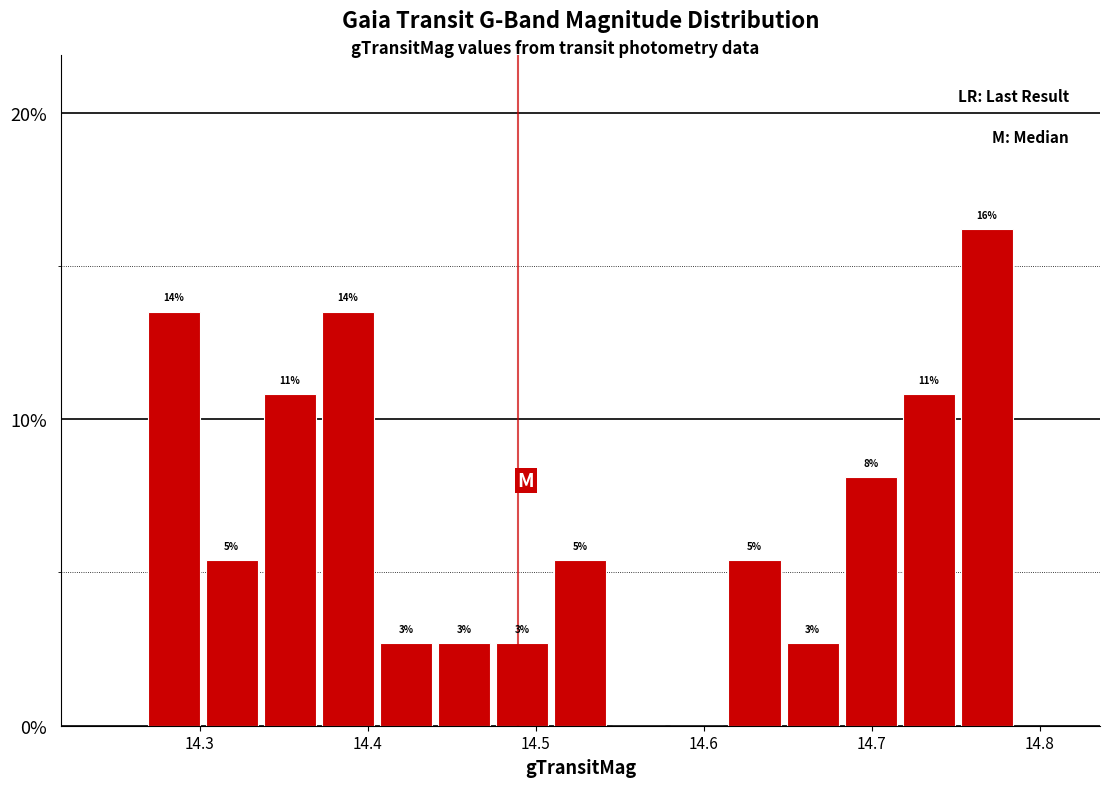

Read against the x-axis, roughly where is the centre of the tallest bar?

14.77